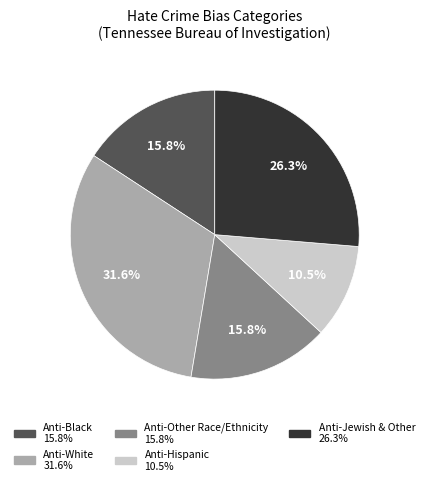

Is there any slice that represents more than half of the pie?

No